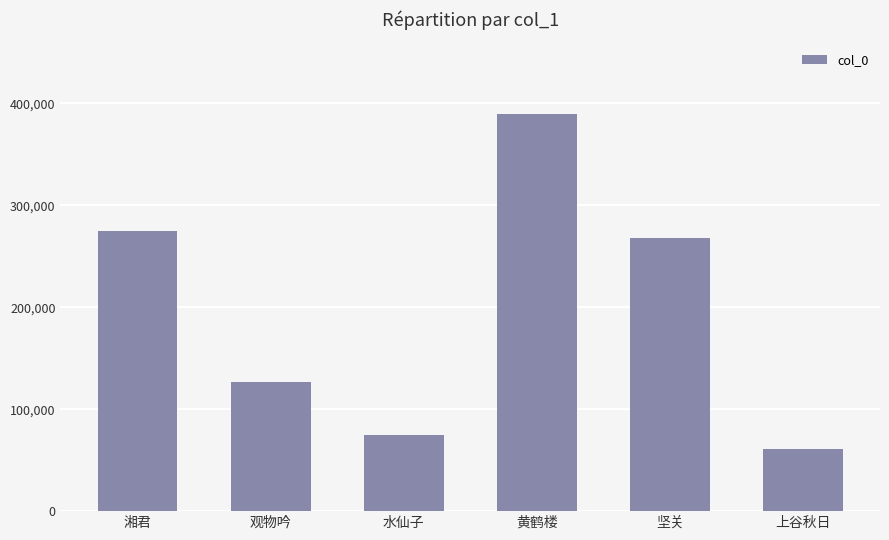

At which category does the chart reach its peak across all series?

黄鹤楼